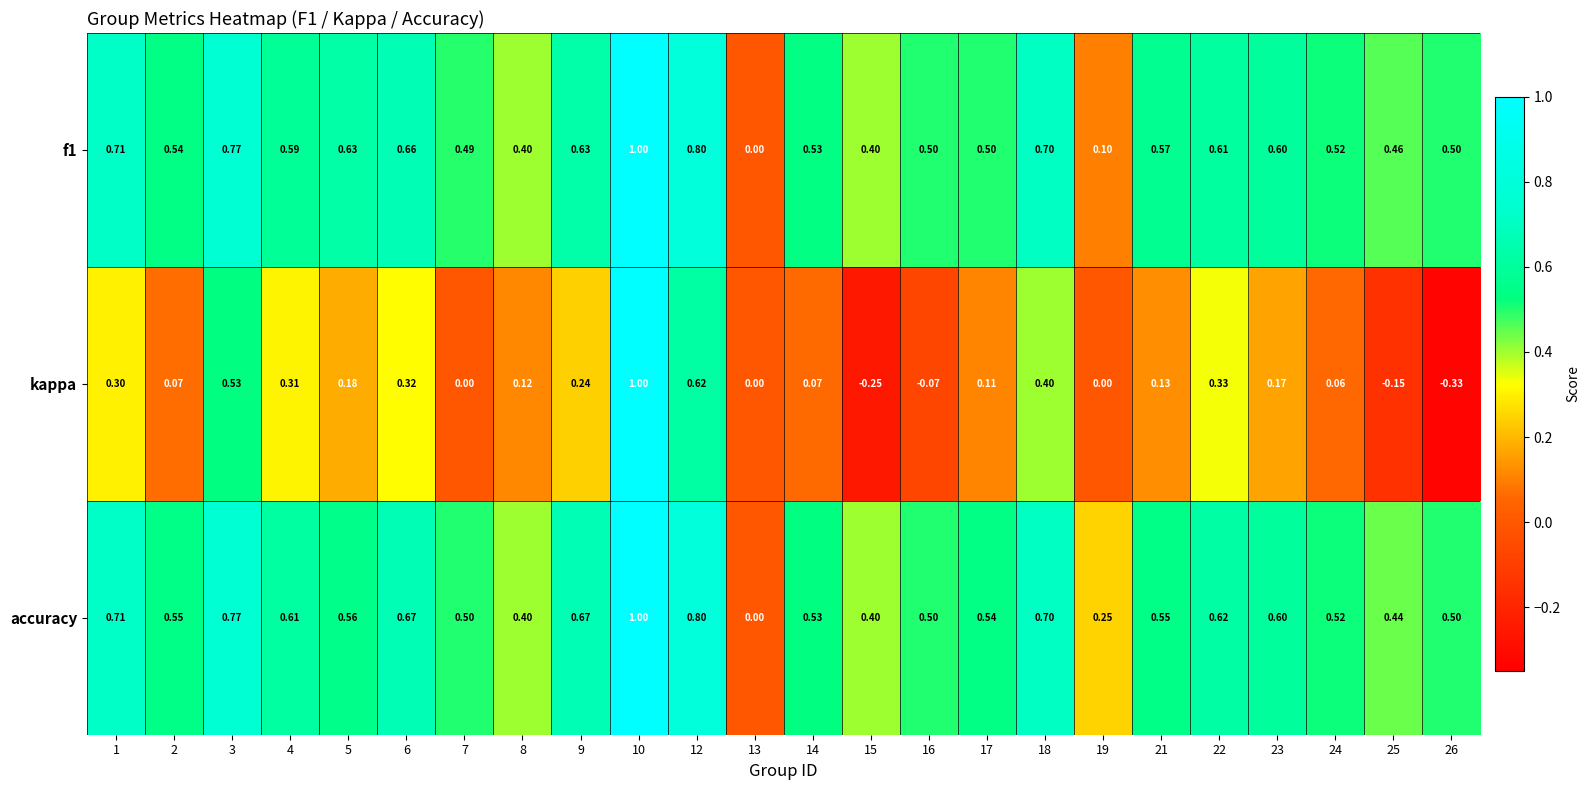

Is the value of f1 at 8 greater than the value of accuracy at 13?

Yes